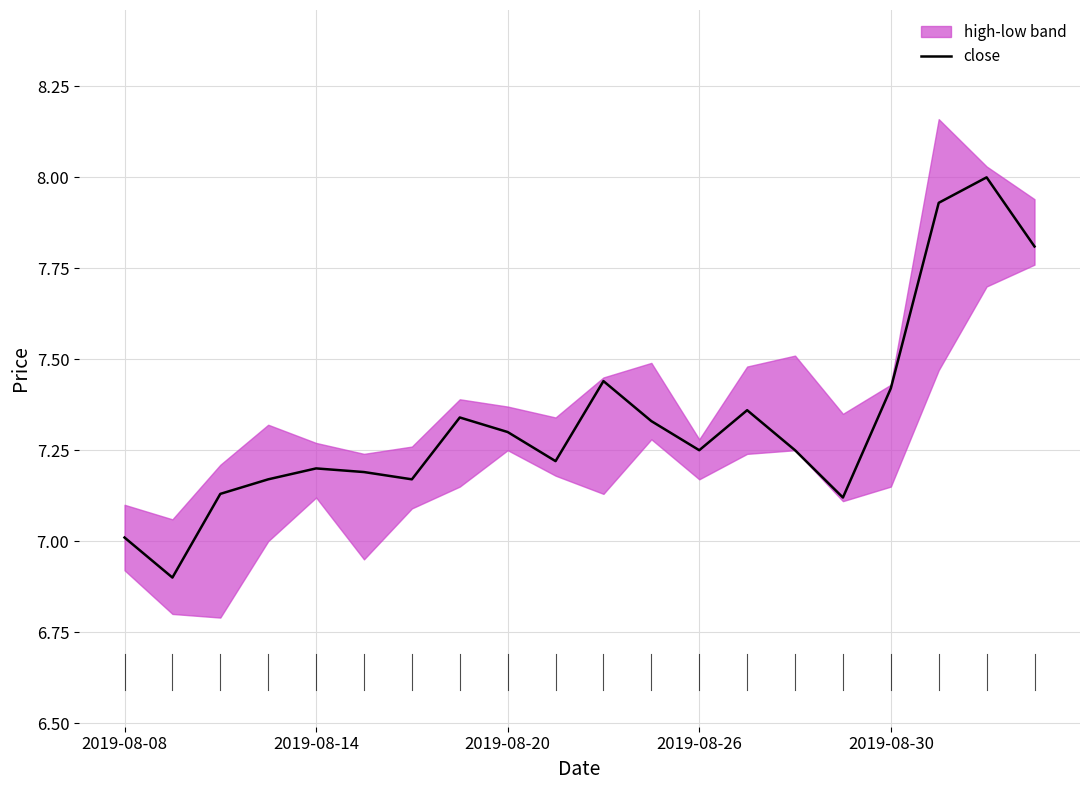

True or false: close has a value of 7.0 at 2019-08-08.

True